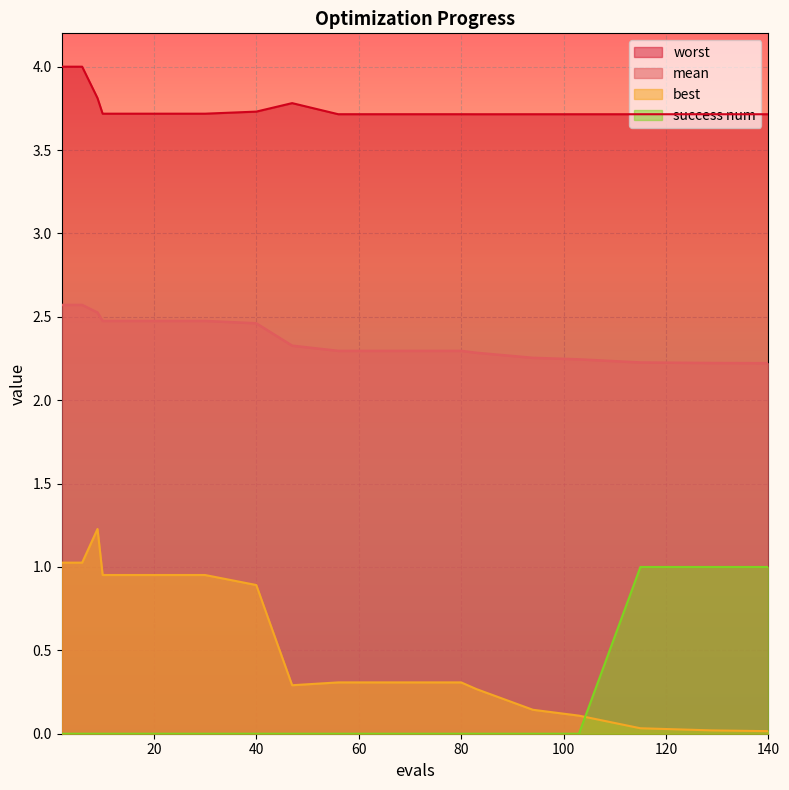

What are all the series names shown in the legend?

worst, mean, best, success num